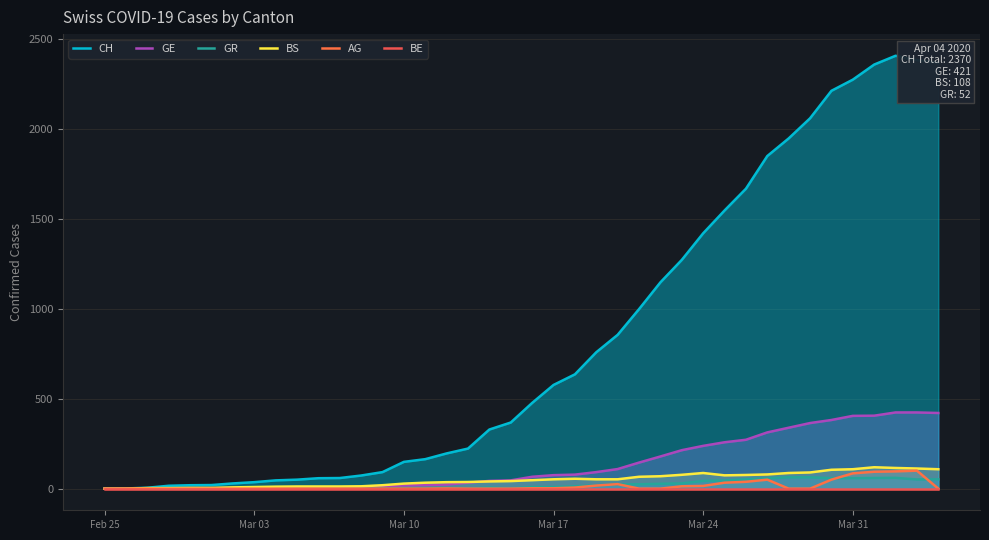

In BS, how many points are lower than both neighbors (excluding endpoints)?

1